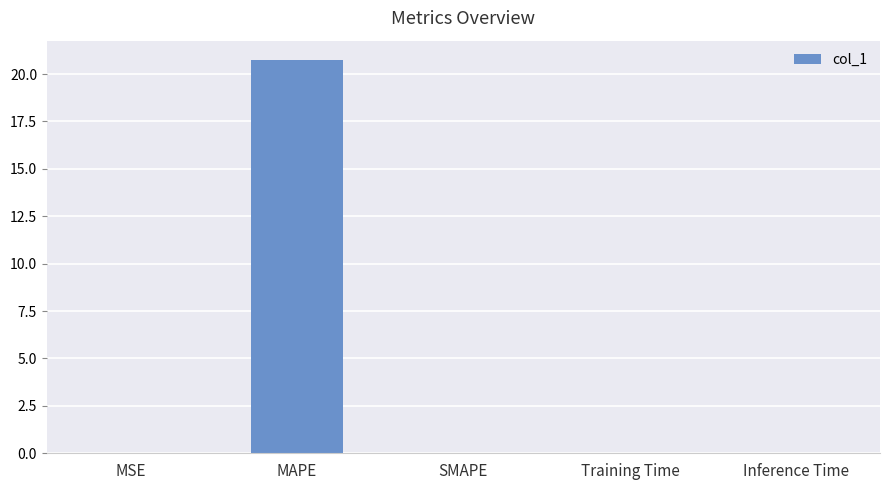

The chart shows a value of 6.2 at MAPE. True or false?

False